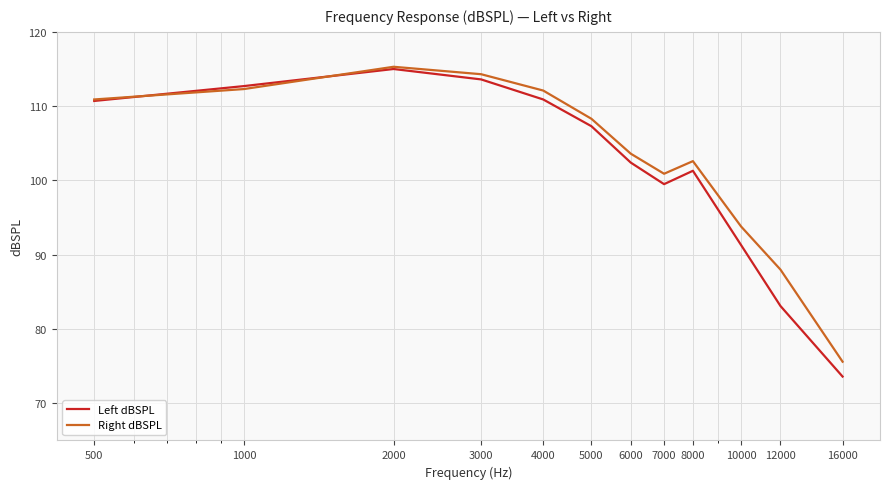

What is the minimum value for Right dBSPL?

75.6